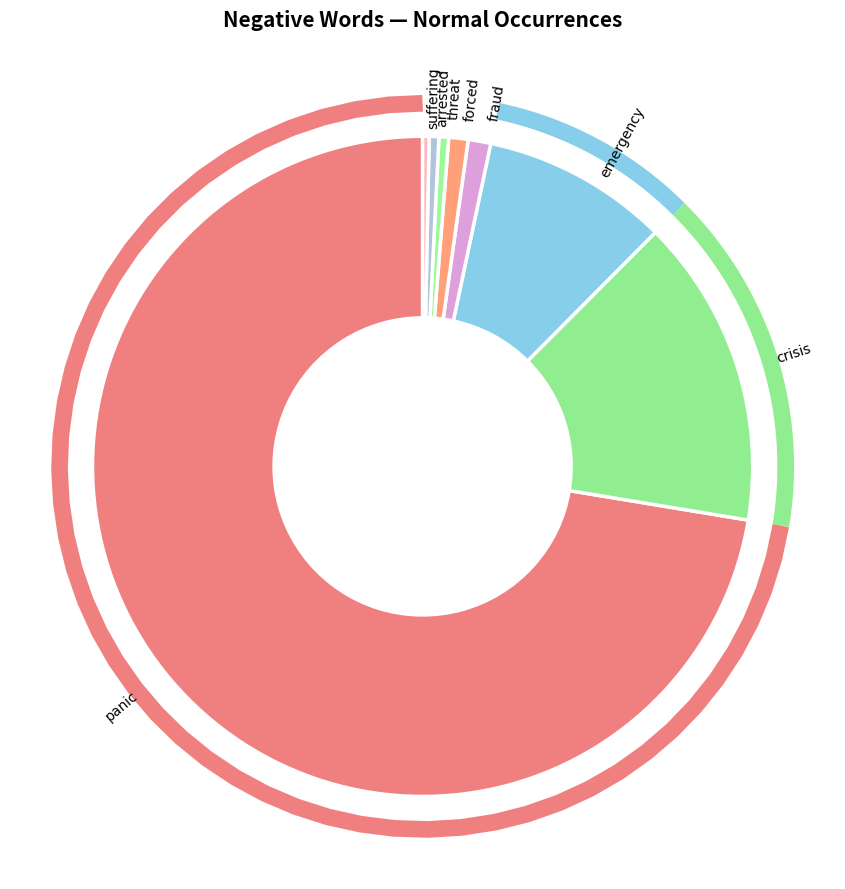

What portion of the pie excludes suffering?

99.7%